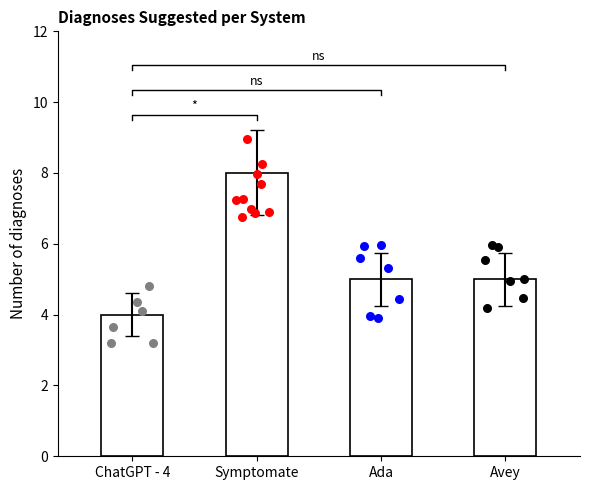

Which series reaches the minimum Y coordinate?

ChatGPT - 4